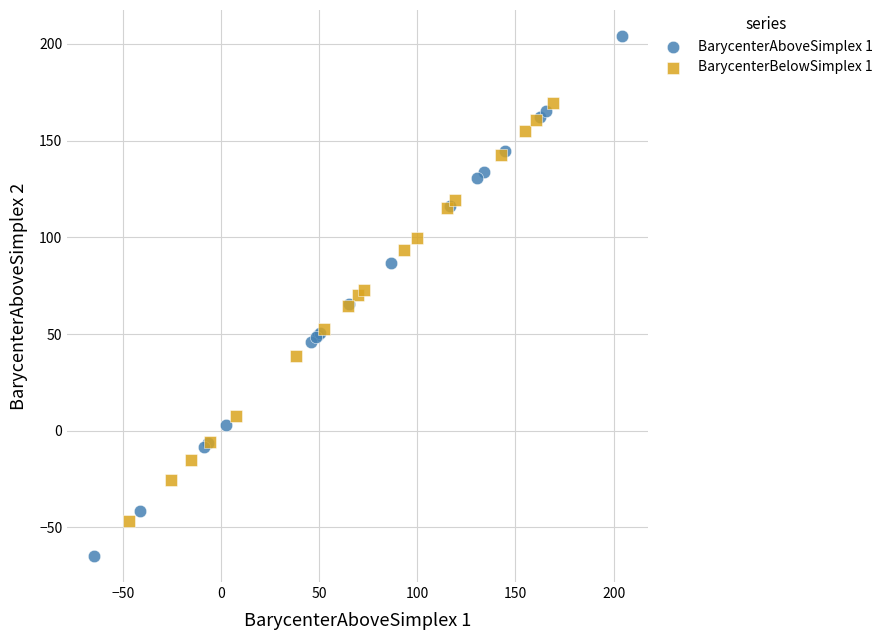

Which series has the widest spread of Y values?

BarycenterAboveSimplex 1